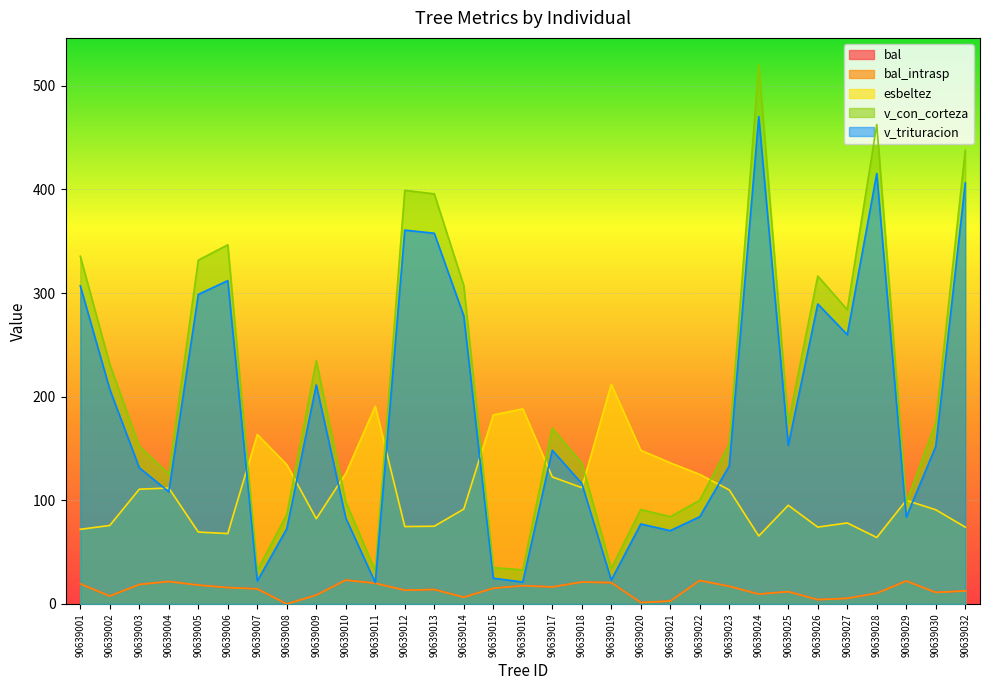

Rank the categories by v_trituracion value from lowest to highest.

90639011, 90639016, 90639007, 90639019, 90639015, 90639021, 90639008, 90639020, 90639010, 90639029, 90639022, 90639004, 90639018, 90639003, 90639023, 90639017, 90639030, 90639025, 90639002, 90639009, 90639027, 90639014, 90639026, 90639005, 90639001, 90639006, 90639013, 90639012, 90639032, 90639028, 90639024